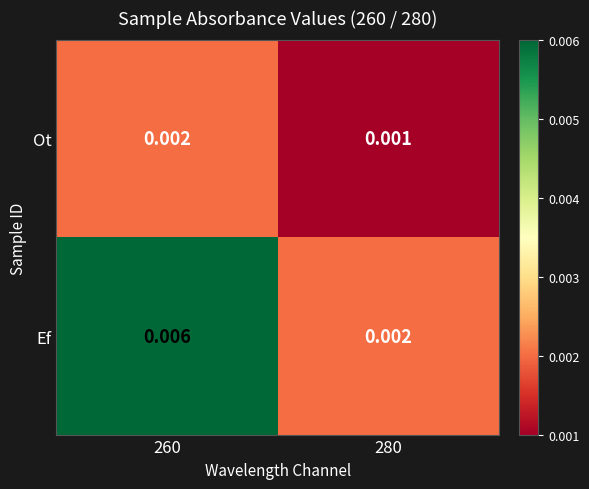

Which series has the largest range (max minus min)?

Ef